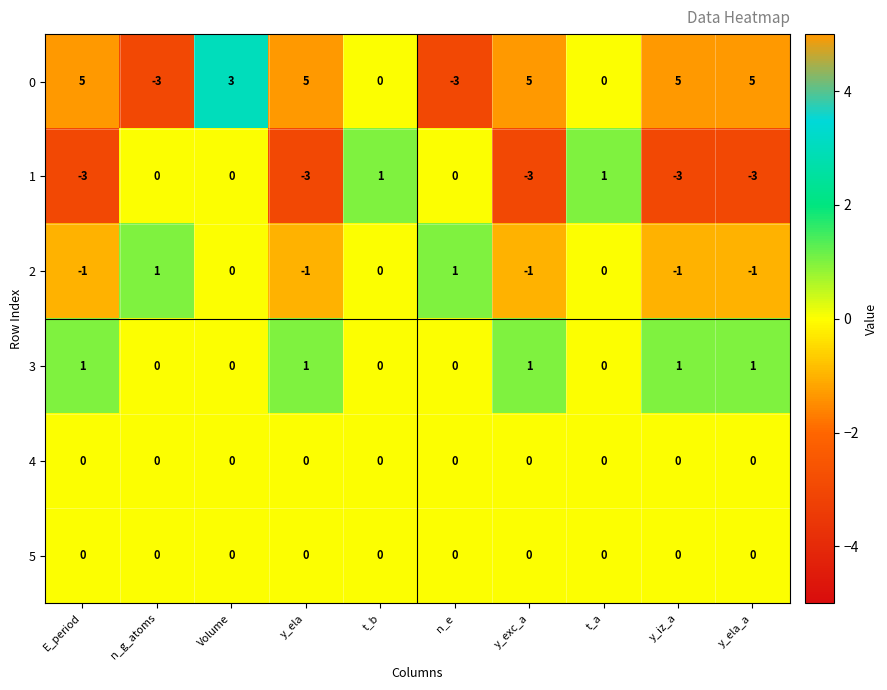

What is the spread (max minus min) of values at n_g_atoms?

4